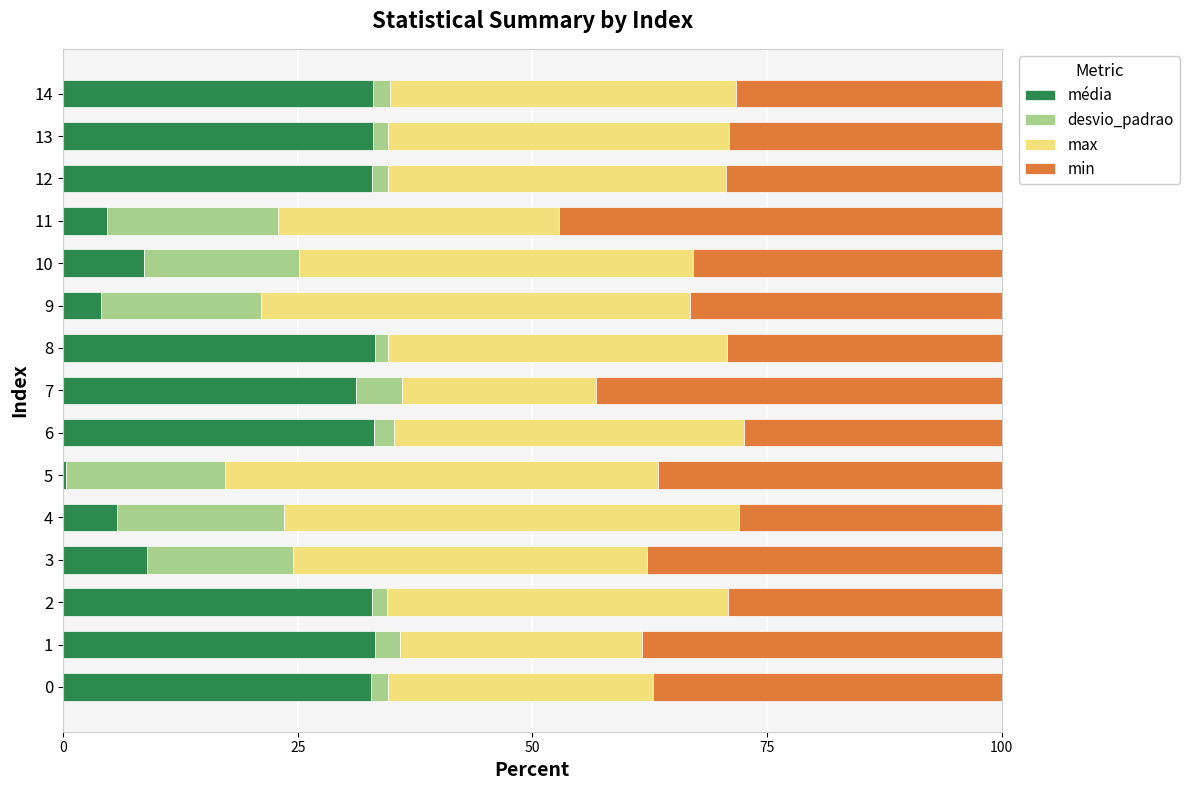

What are all the series names shown in the legend?

média, desvio_padrao, max, min